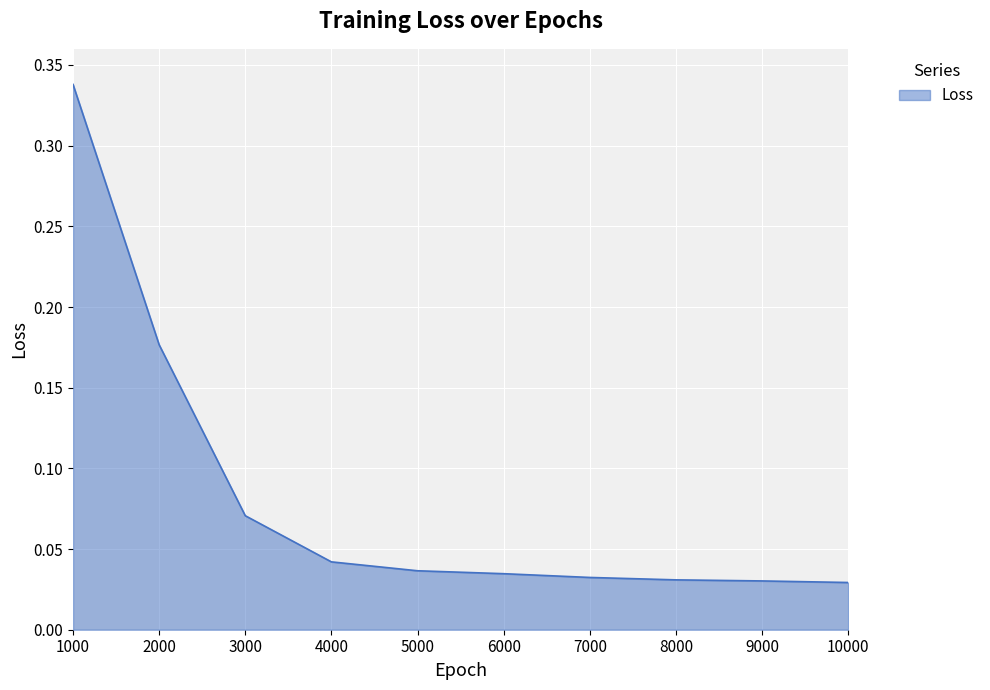

At which category does the chart reach its peak across all series?

1000